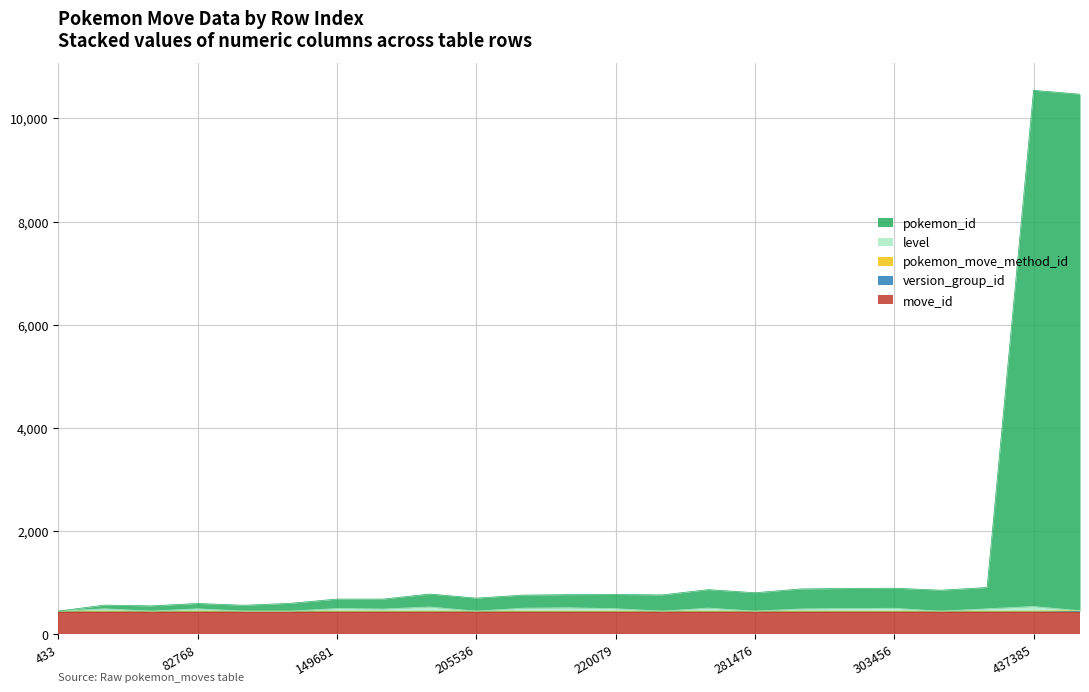

List the labels in order of level value, largest first.

437385, 204743, 207101, 281475, 206320, 303456, 149681, 303004, 220079, 55936, 82768, 314597, 302509, 157337, 439838, 433, 81960, 93376, 125928, 205536, 249869, 281476, 311444